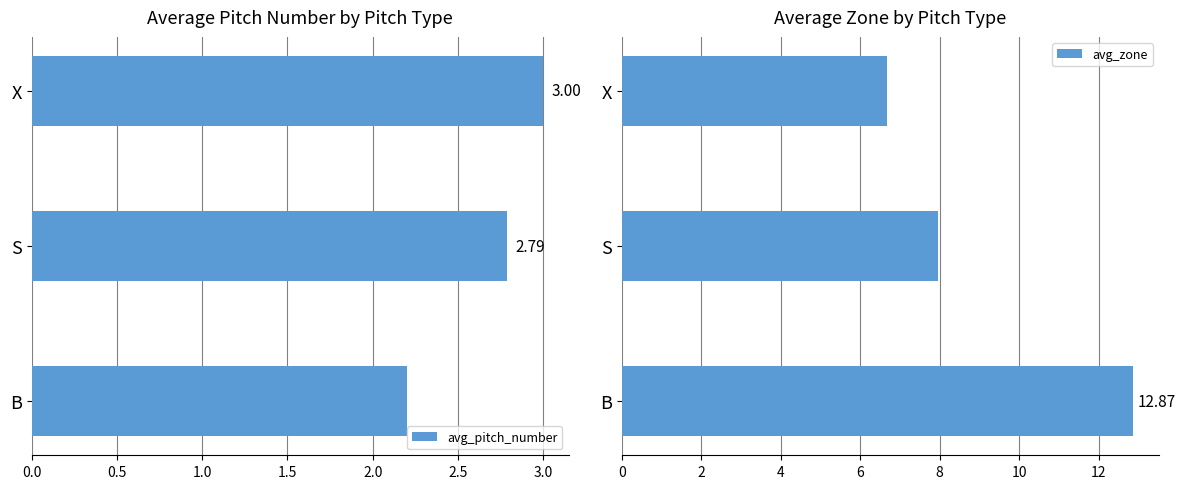

What is the maximum value shown in the chart?

12.9